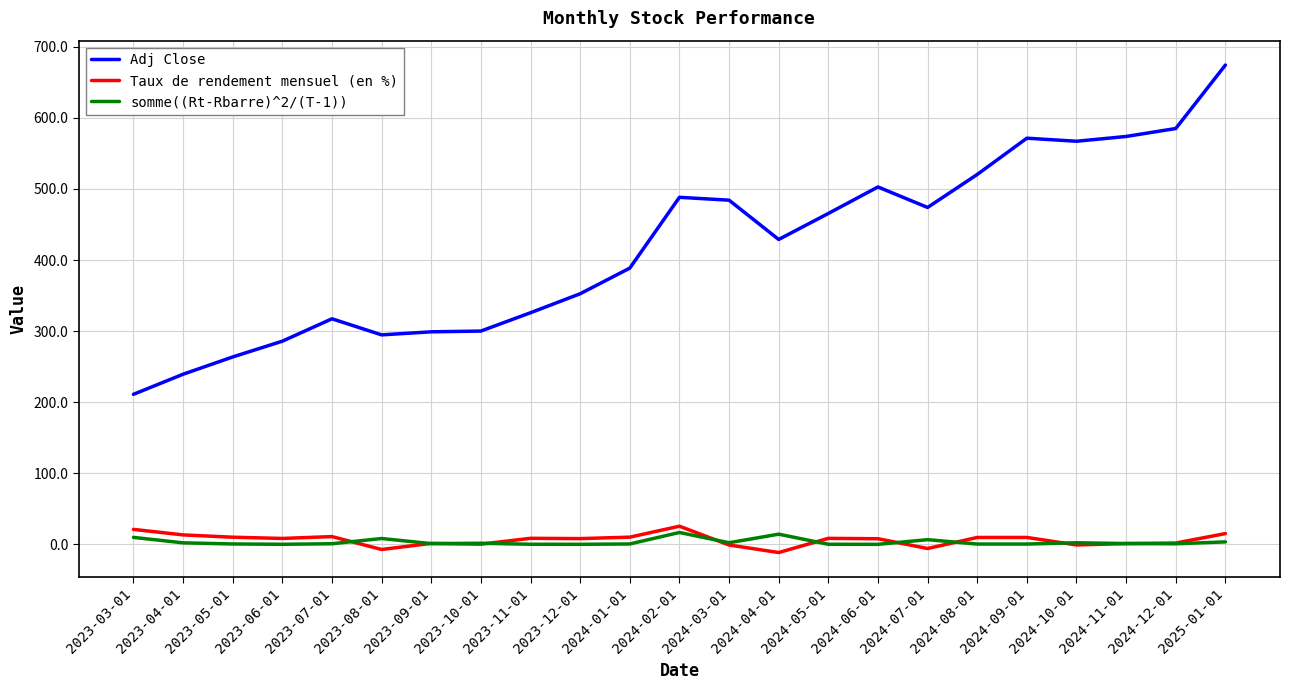

Which series changed the most between 2024-07-01 and 2024-11-01?

Adj Close